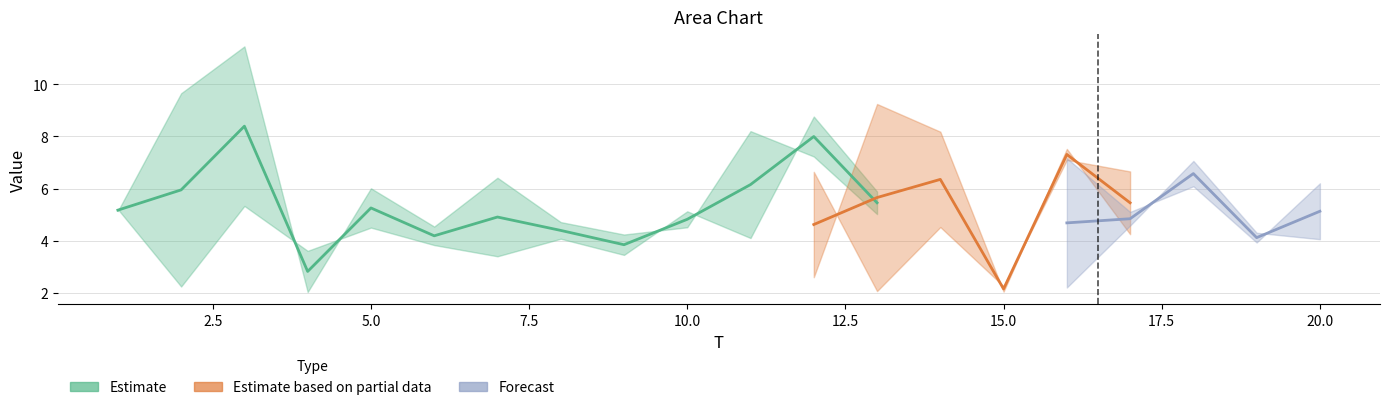

How many data points in x1 are less than 4?

8